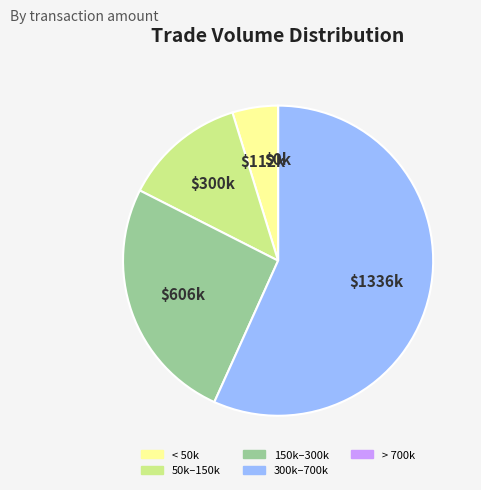

What is the majority slice?

300k–700k